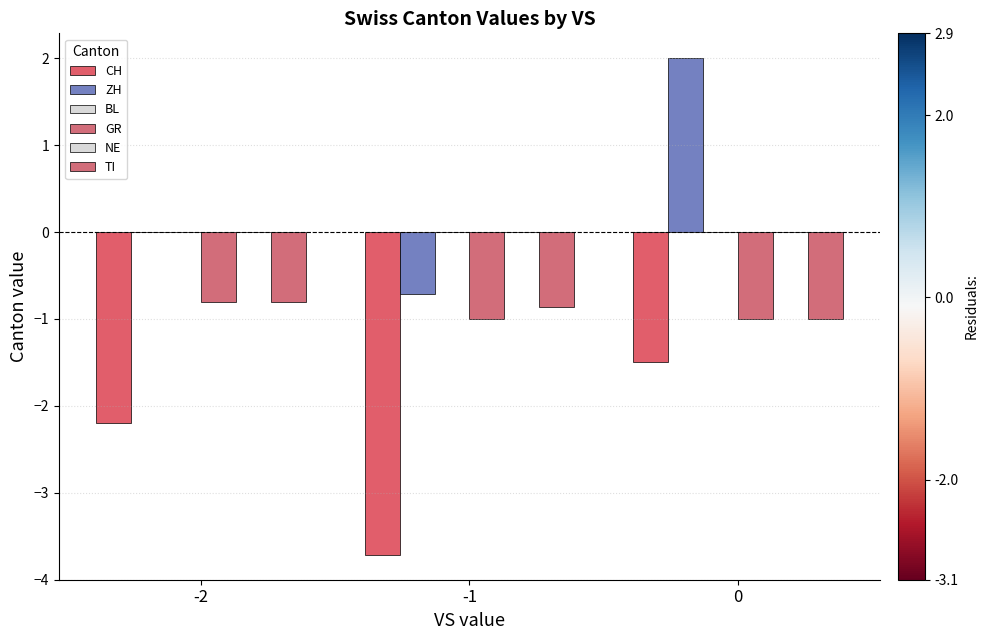

What is the smallest value displayed?

-3.7